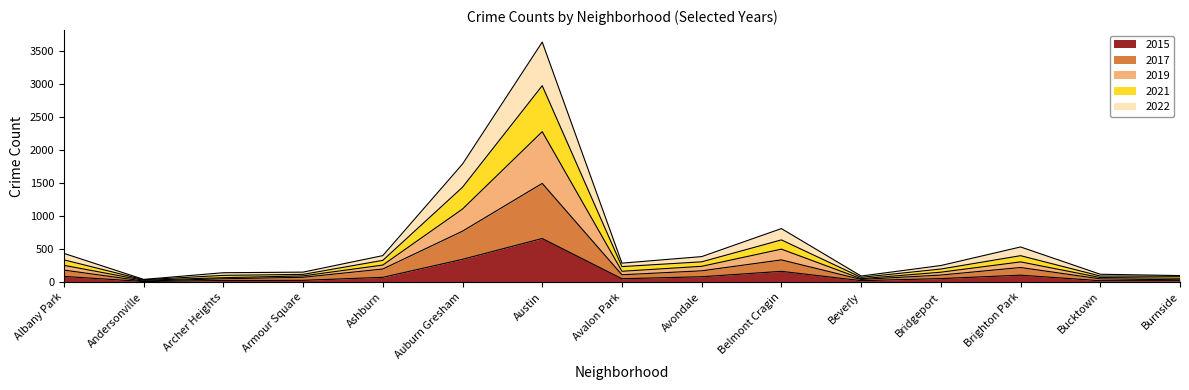

True or false: 2015 and 2019 cross at least once.

False